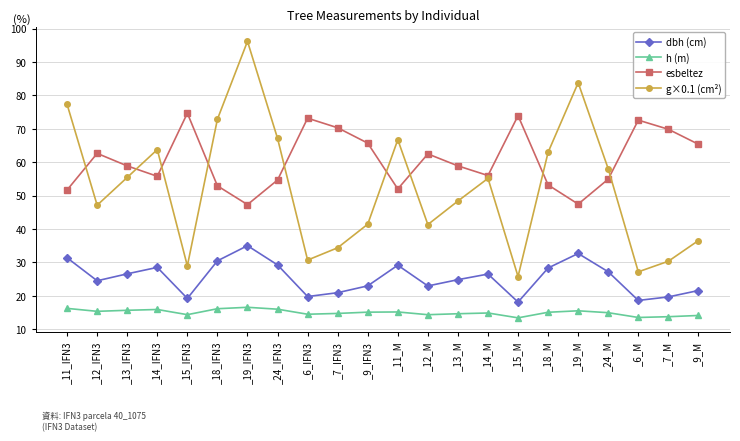

What is the difference between the second highest and minimum values in the h (m) series?

2.8